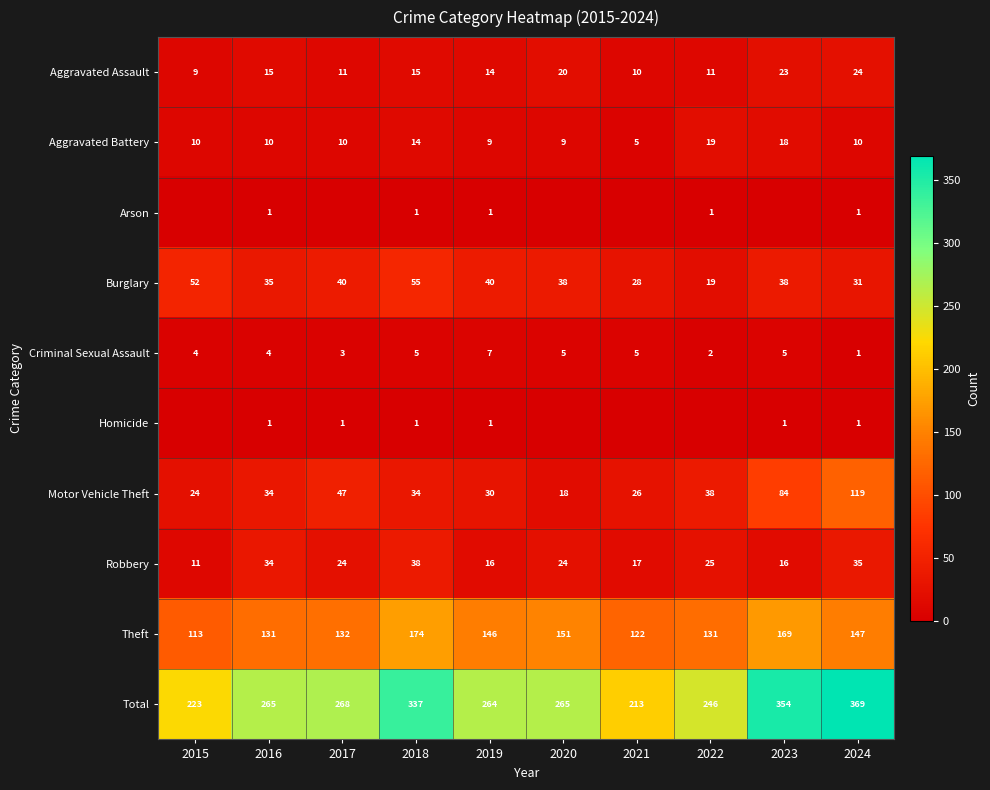

At which label does Criminal Sexual Assault reach its minimum?

2024